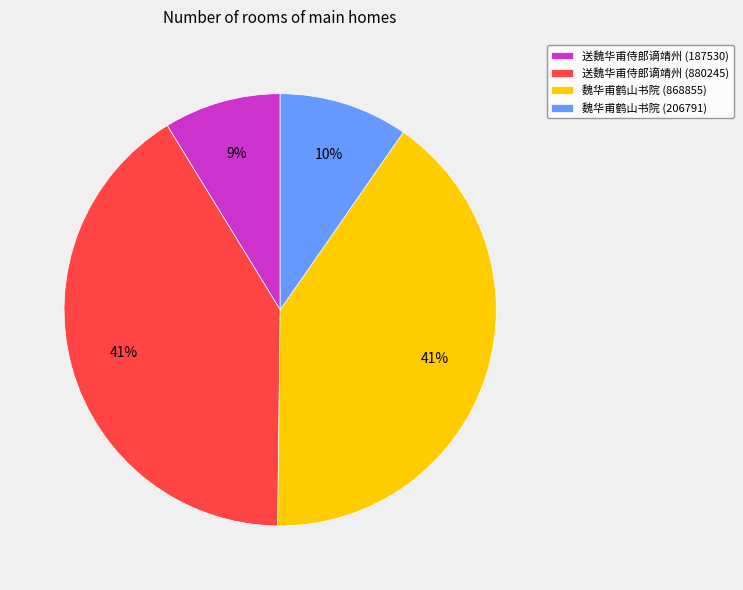

To the nearest percent, what is the difference between the largest and smallest slice percentages?

32%